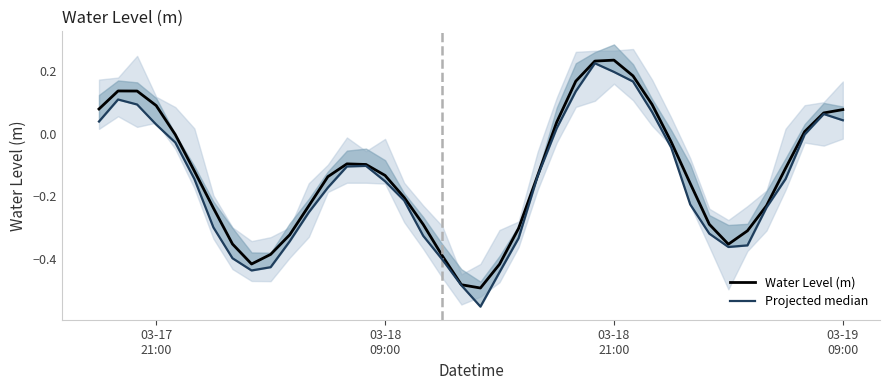

How many negative values does the Projected median series have?

28